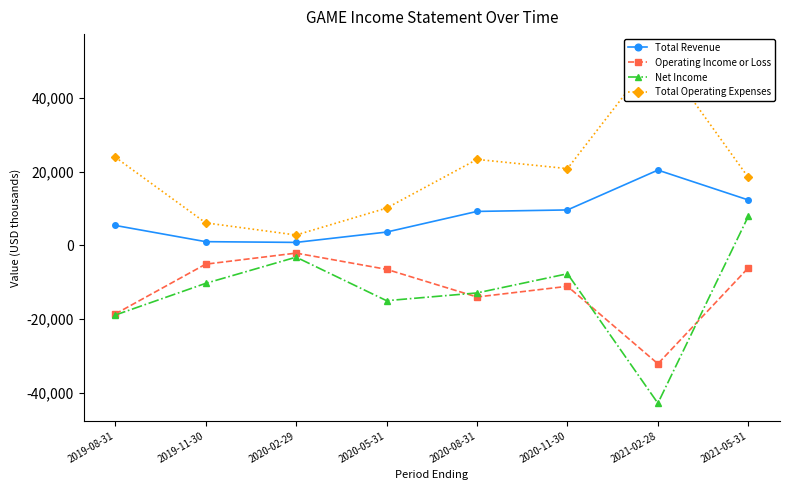

At which label does Total Operating Expenses reach its minimum?

2020-02-29